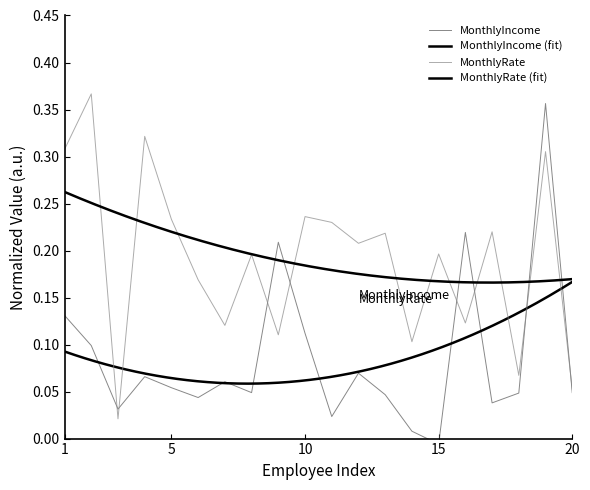

What is the total value across all series at 3?

0.1